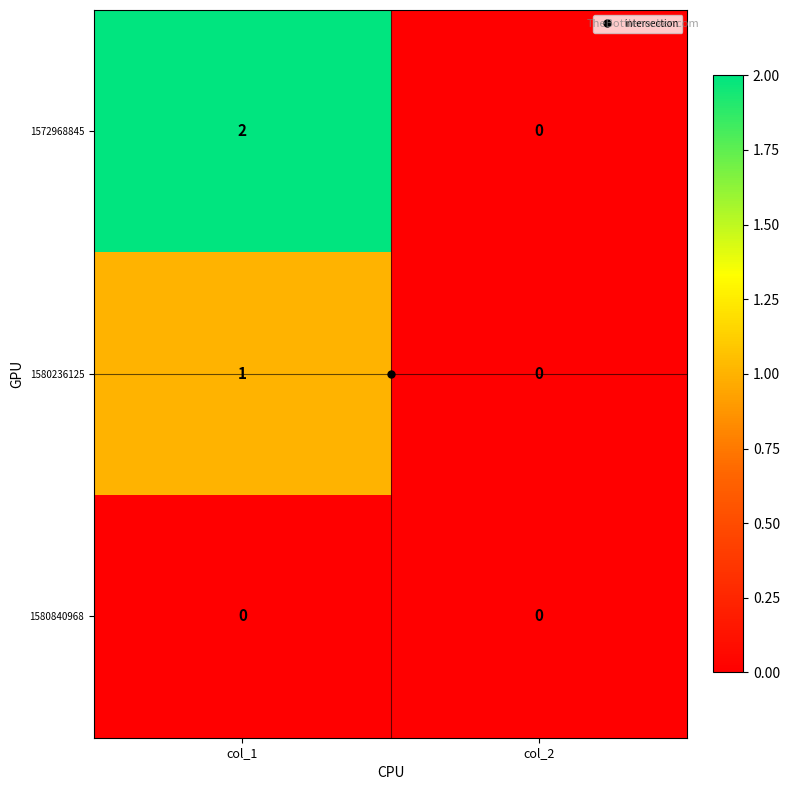

True or false: 1572968845 has a value of 0 at col_2.

True